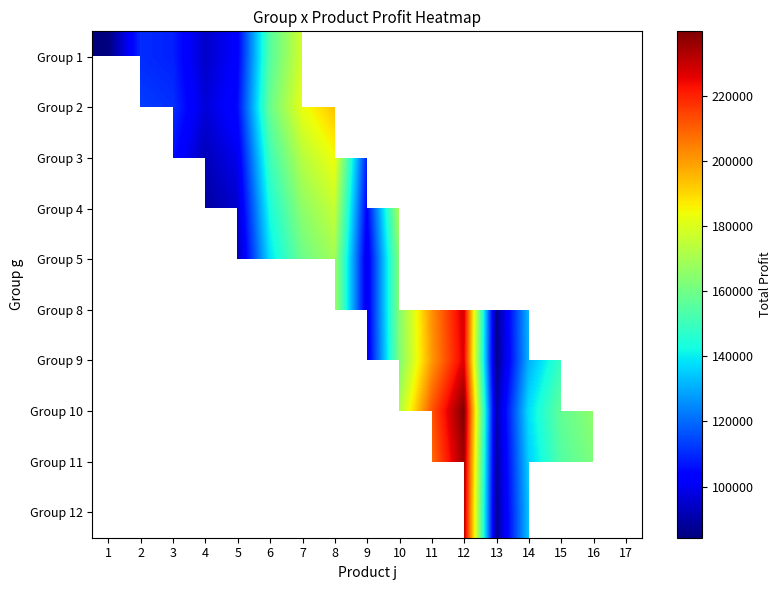

What is the maximum value shown in the chart?

239961.6